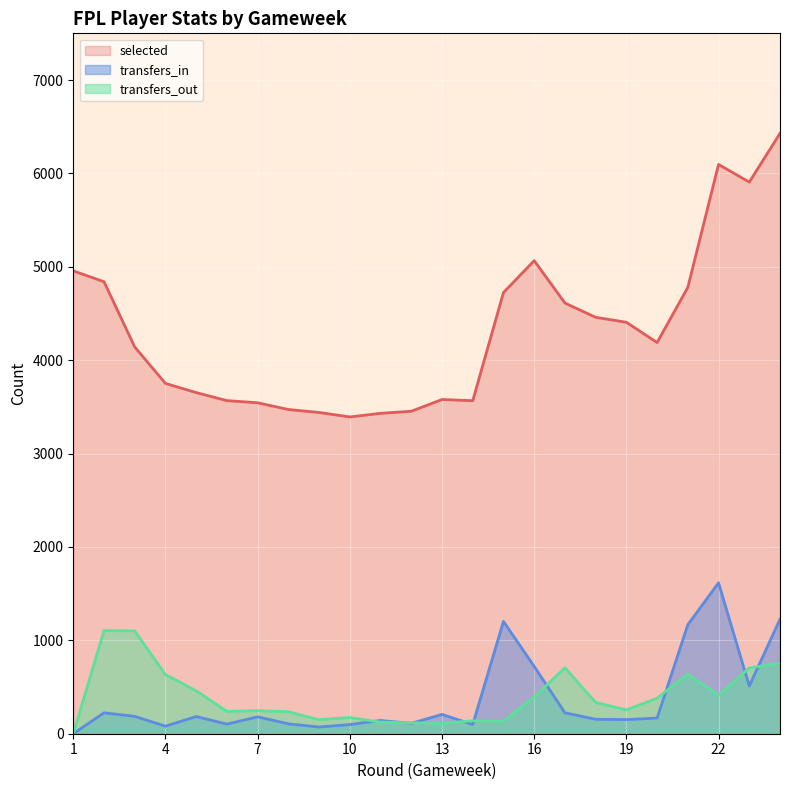

How many interior local peaks does the selected series have?

3